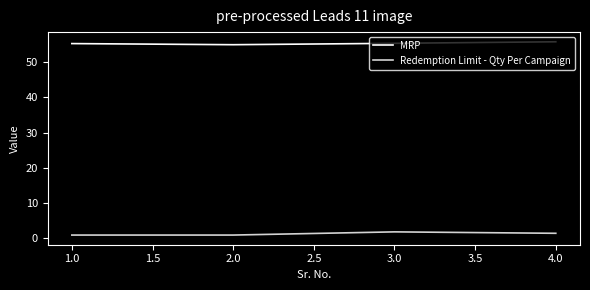

What is the minimum value for Redemption Limit - Qty Per Campaign?

0.9